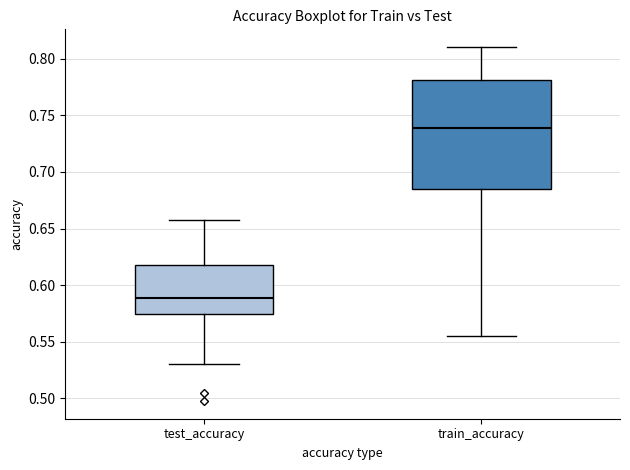

Which box has the lowest median line?

test_accuracy